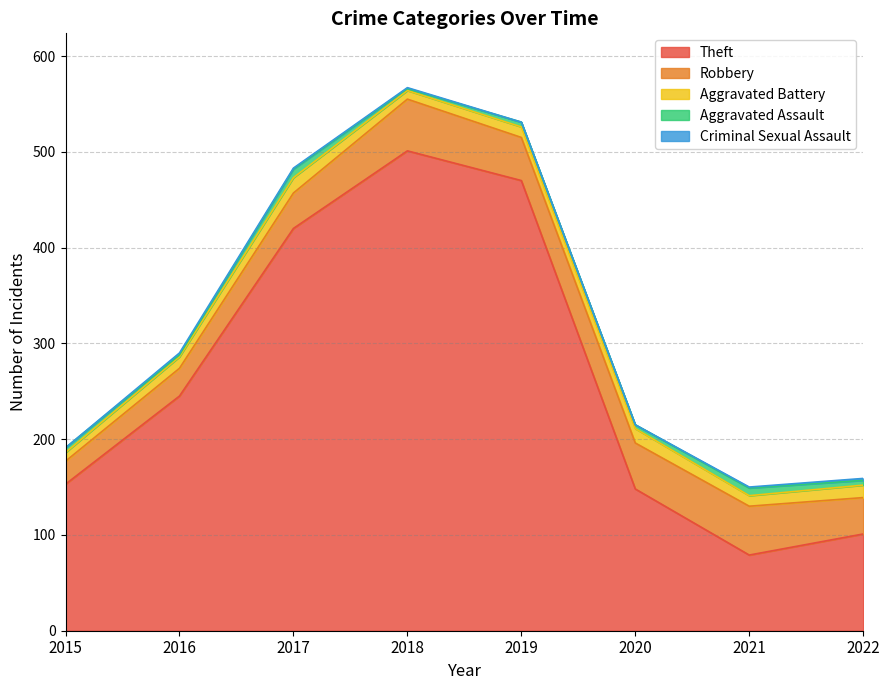

The value of Aggravated Assault at 2015 is 1. True or false?

False